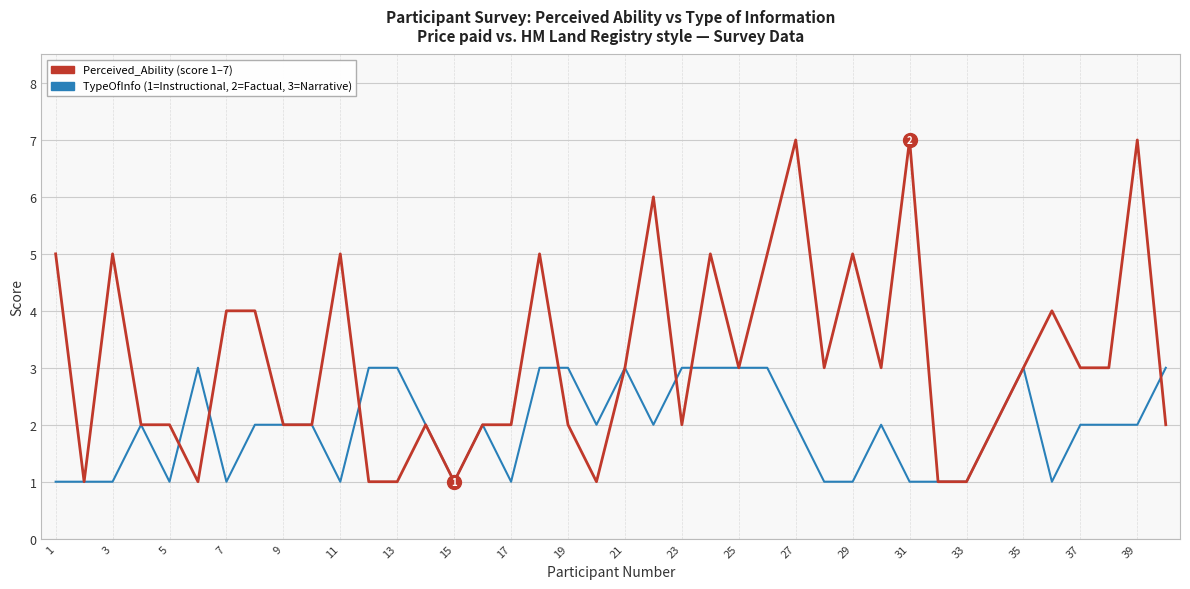

What is the greatest value displayed?

7